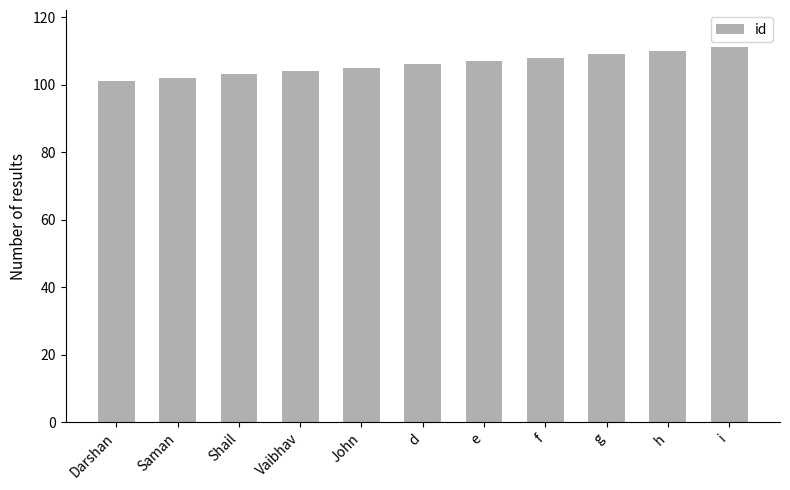

True or false: the data shows 189 at d.

False